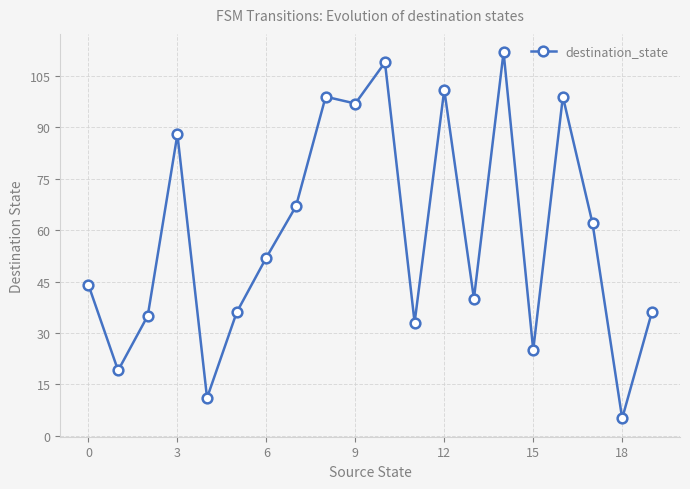

Does the chart display data point markers on the line(s)?

Yes